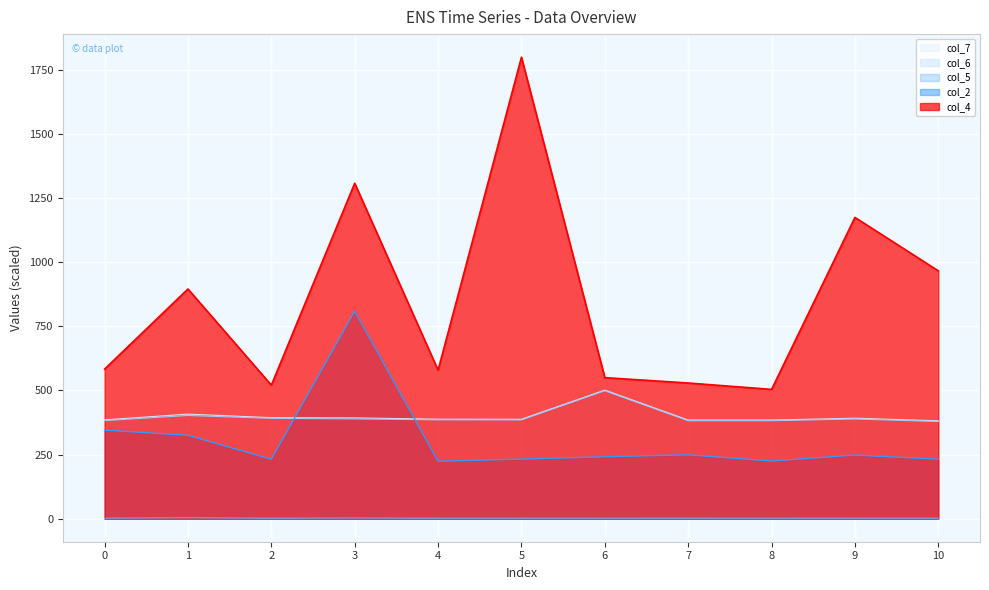

At which label does col_4 reach its peak?

5